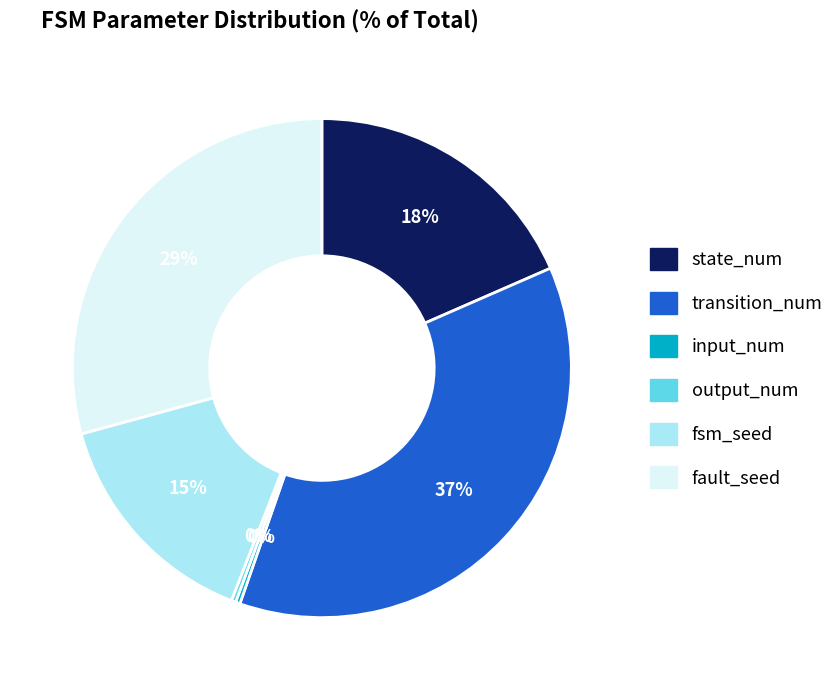

To the nearest percent, what is the difference between the largest and smallest slice percentages?

37%